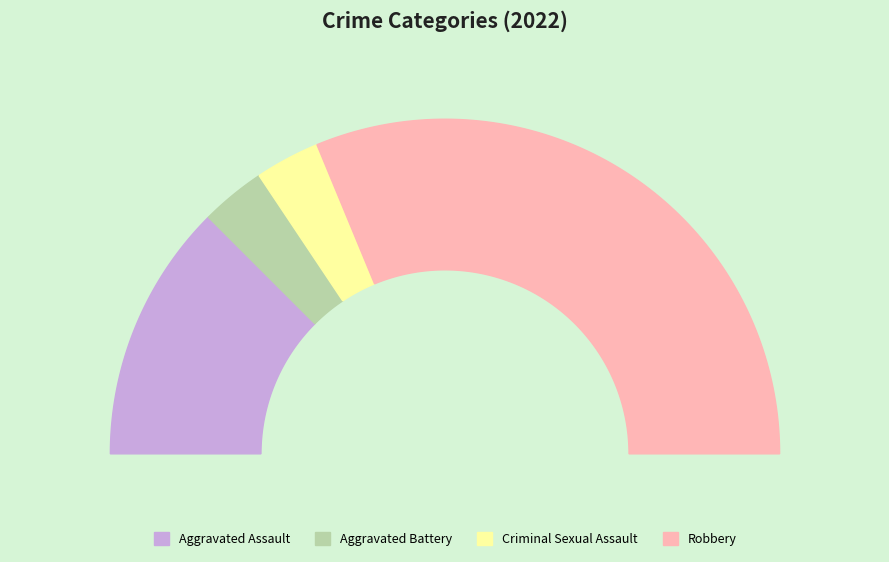

Is Criminal Sexual Assault the majority of the pie?

No